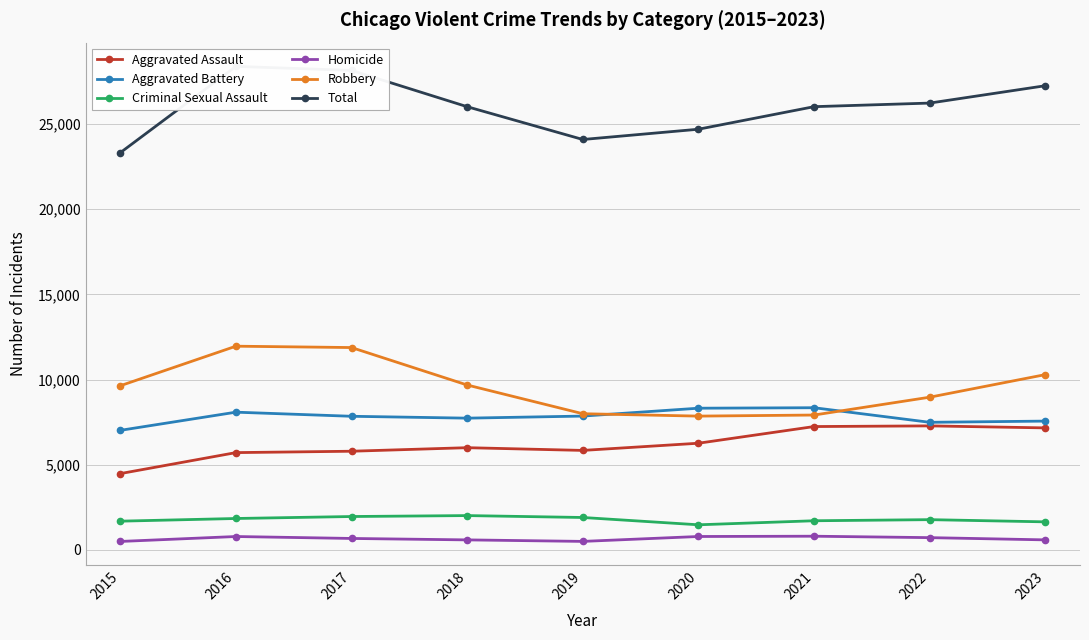

List the series in order of their peak value, highest first.

Total, Robbery, Aggravated Battery, Aggravated Assault, Criminal Sexual Assault, Homicide